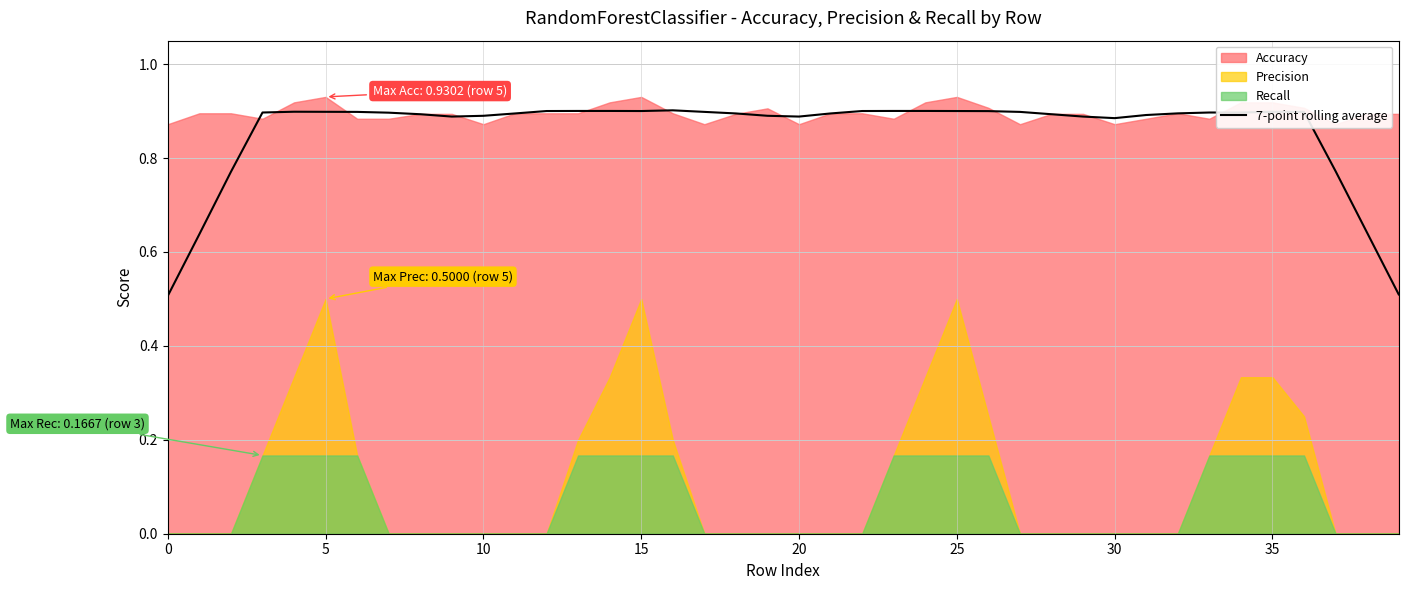

The 7-point rolling average series shows 1.3 at 35. True or false?

False